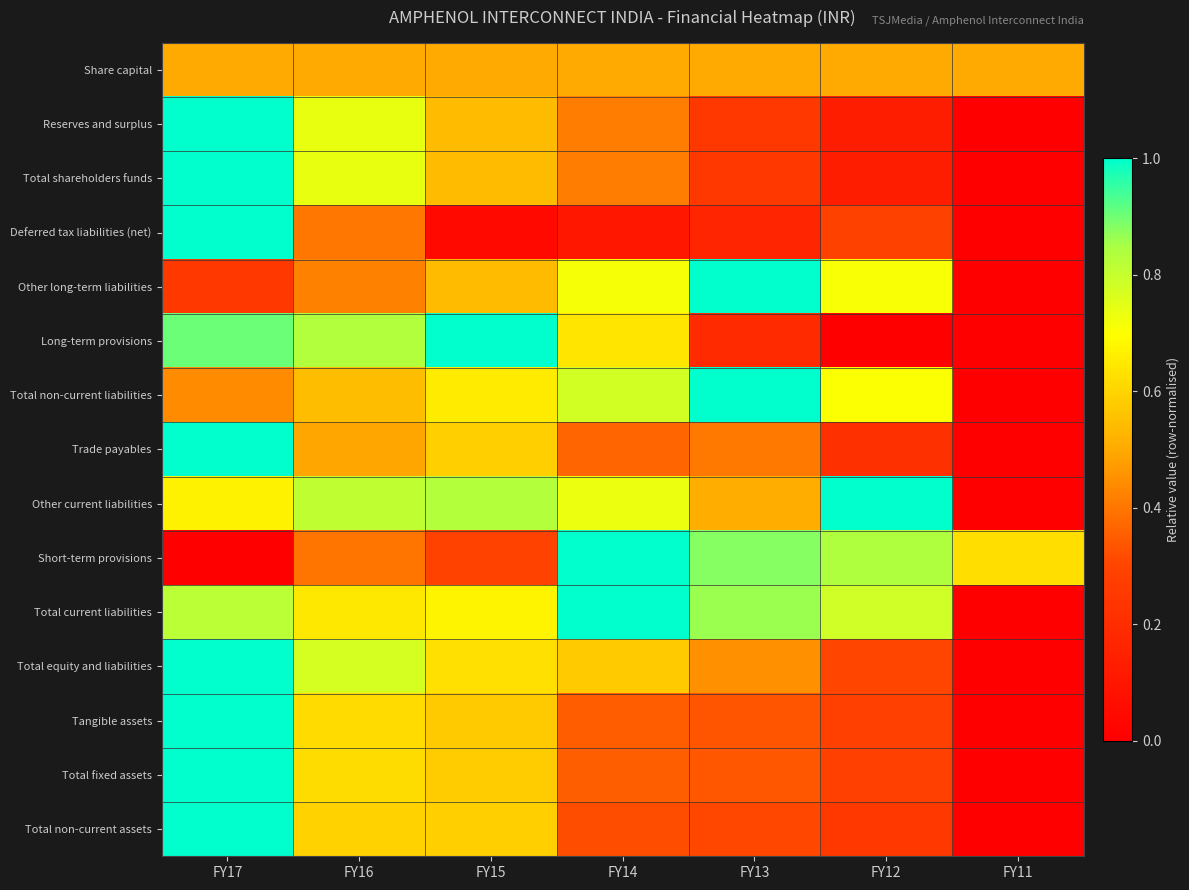

Reading left to right, transcribe all the data shown in this chart.

Share capital: FY17=0.5	FY16=0.5	FY15=0.5	FY14=0.5	FY13=0.5	FY12=0.5	FY11=0.5
Reserves and surplus: FY17=1.0	FY16=0.7	FY15=0.5	FY14=0.4	FY13=0.3	FY12=0.1	FY11=0.0
Total shareholders funds: FY17=1.0	FY16=0.7	FY15=0.5	FY14=0.4	FY13=0.3	FY12=0.1	FY11=0.0
Deferred tax liabilities (net): FY17=1.0	FY16=0.4	FY15=0.0	FY14=0.1	FY13=0.2	FY12=0.3	FY11=0.0
Other long-term liabilities: FY17=0.2	FY16=0.4	FY15=0.5	FY14=0.7	FY13=1.0	FY12=0.7	FY11=0.0
Long-term provisions: FY17=0.9	FY16=0.8	FY15=1.0	FY14=0.6	FY13=0.2	FY12=0.0	FY11=0.0
Total non-current liabilities: FY17=0.4	FY16=0.5	FY15=0.7	FY14=0.8	FY13=1.0	FY12=0.7	FY11=0.0
Trade payables: FY17=1.0	FY16=0.5	FY15=0.6	FY14=0.4	FY13=0.4	FY12=0.2	FY11=0.0
Other current liabilities: FY17=0.7	FY16=0.8	FY15=0.8	FY14=0.7	FY13=0.5	FY12=1.0	FY11=0.0
Short-term provisions: FY17=0.0	FY16=0.4	FY15=0.3	FY14=1.0	FY13=0.9	FY12=0.8	FY11=0.6
Total current liabilities: FY17=0.8	FY16=0.6	FY15=0.7	FY14=1.0	FY13=0.9	FY12=0.8	FY11=0.0
Total equity and liabilities: FY17=1.0	FY16=0.8	FY15=0.6	FY14=0.6	FY13=0.5	FY12=0.3	FY11=0.0
Tangible assets: FY17=1.0	FY16=0.6	FY15=0.6	FY14=0.3	FY13=0.3	FY12=0.3	FY11=0.0
Total fixed assets: FY17=1.0	FY16=0.6	FY15=0.6	FY14=0.4	FY13=0.3	FY12=0.3	FY11=0.0
Total non-current assets: FY17=1.0	FY16=0.6	FY15=0.6	FY14=0.3	FY13=0.3	FY12=0.2	FY11=0.0